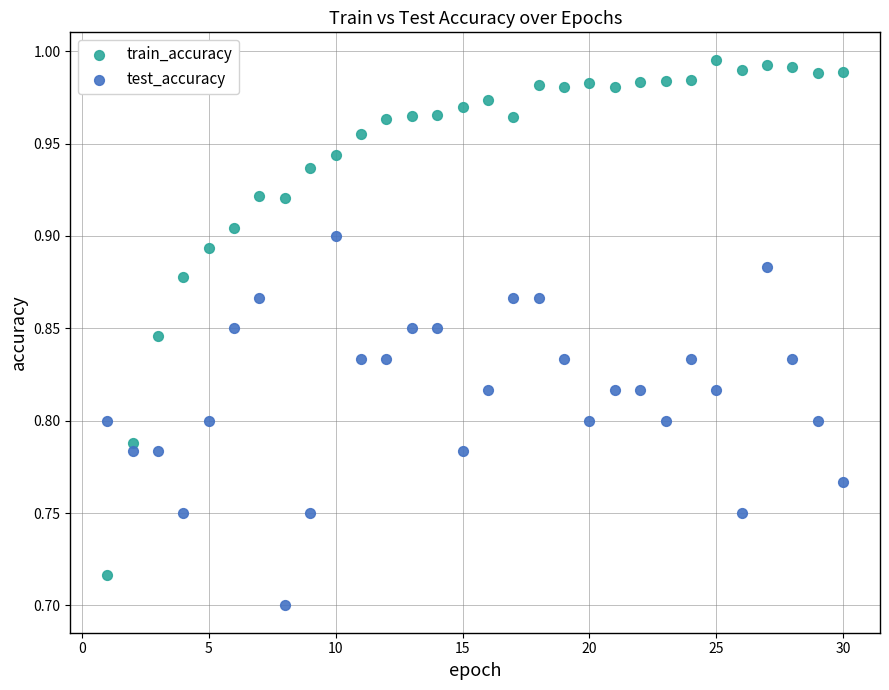

Which series has the largest Y range (max minus min)?

train_accuracy